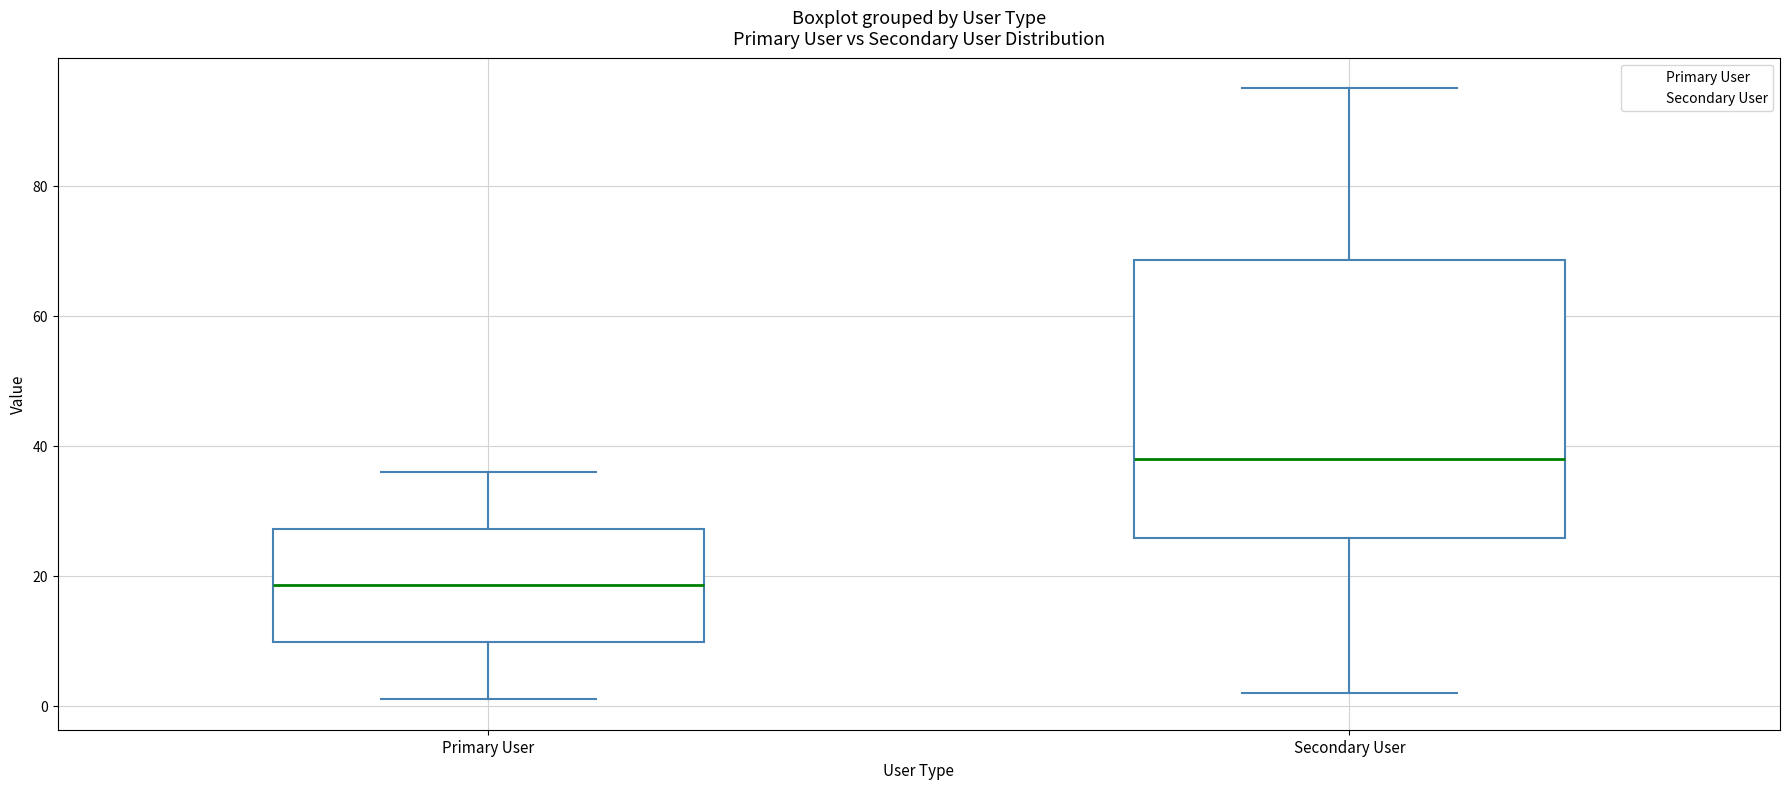

Reading left to right, read every box against the y-axis: the position of its median line, the range the box covers, and the ends of its whiskers. The values are not printed on the chart, so give them approximately, as read against the axis.

Primary User: median 18, box 10 to 28, whiskers 2 to 36
Secondary User: median 38, box 26 to 68, whiskers 2 to 96